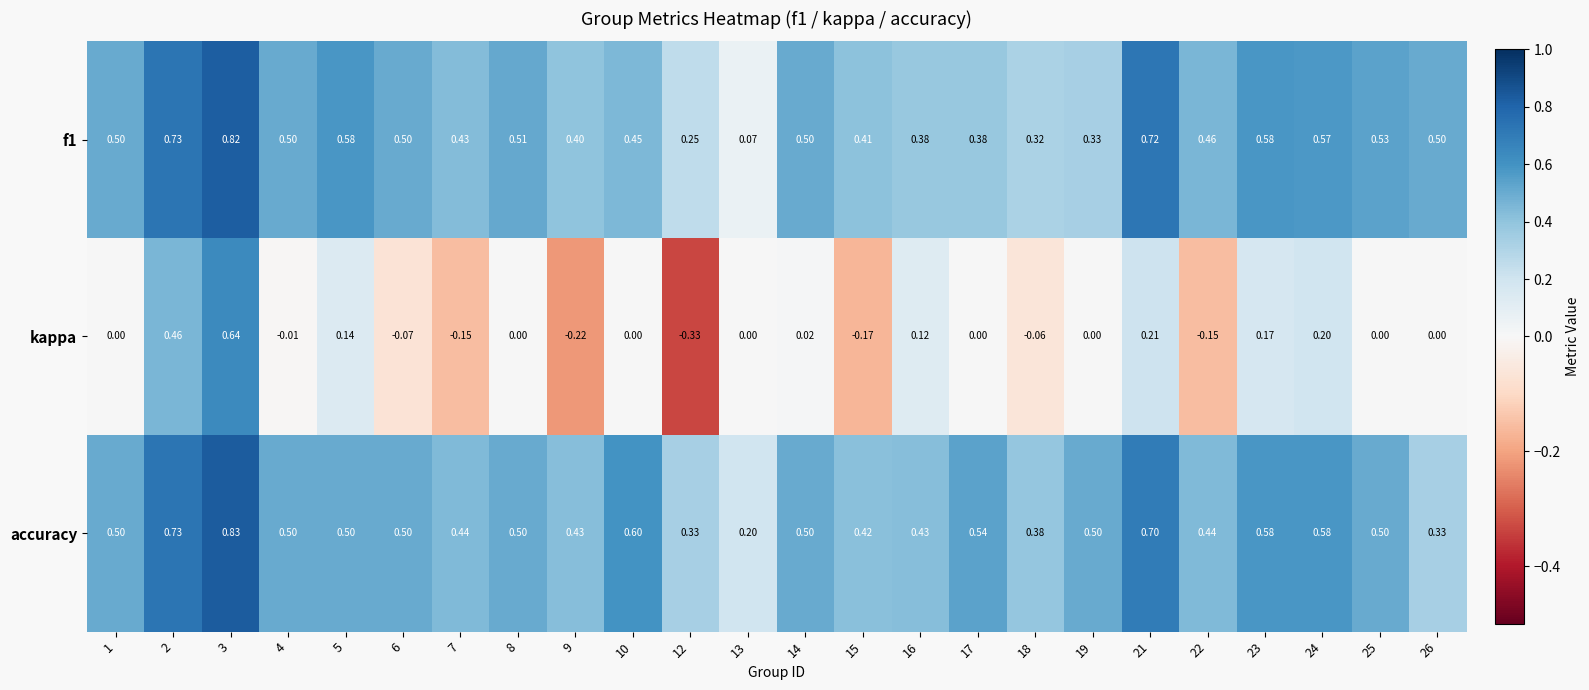

Which series has the largest total across all categories?

accuracy